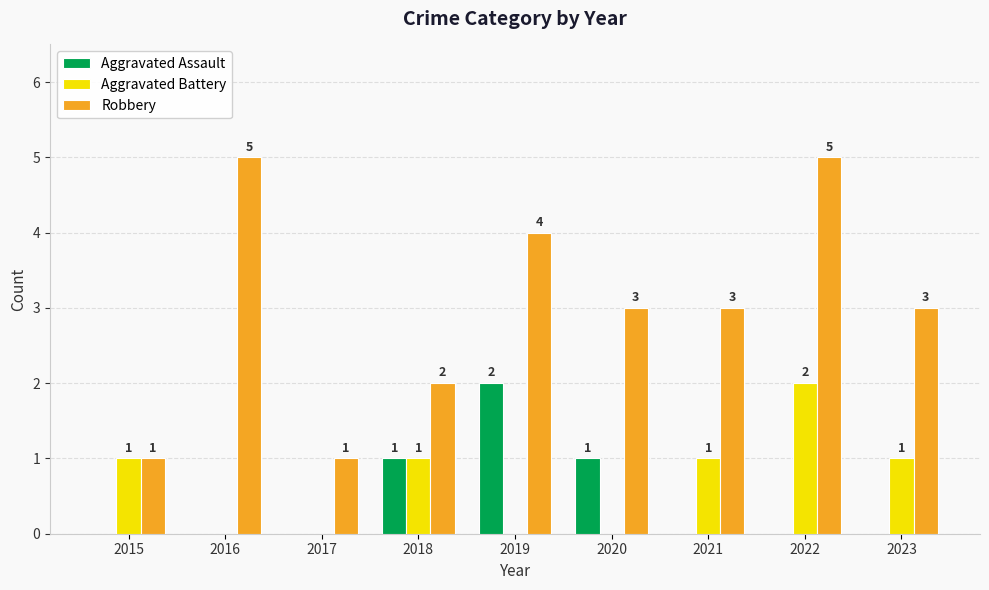

Which series has the largest range (max minus min)?

Robbery